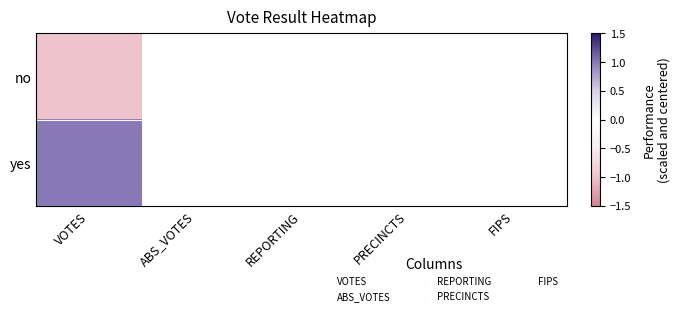

What is the maximum value shown in the chart?

1